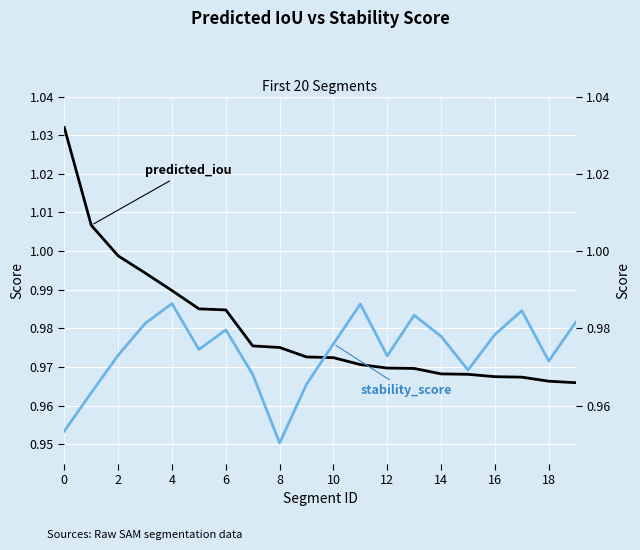

Between 16 and 13, which series saw the biggest shift?

stability_score